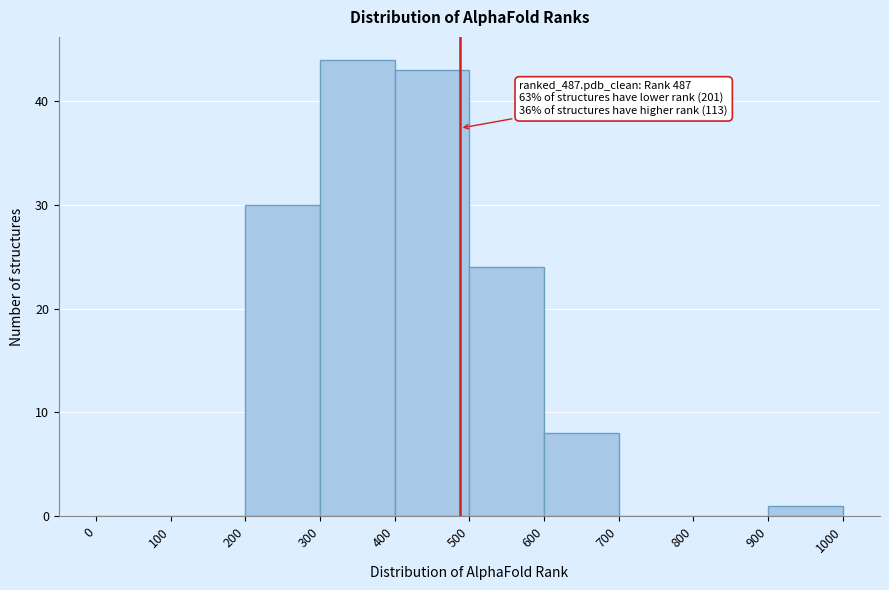

Over which range of the x-axis is the bar tallest?

300 to 400